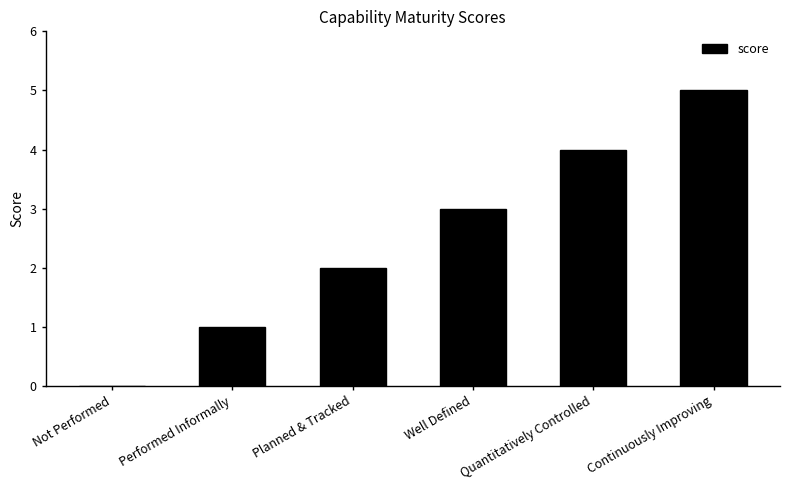

Reading left to right, transcribe all the data shown in this chart.

Not Performed=0	Performed Informally=1	Planned & Tracked=2	Well Defined=3	Quantitatively Controlled=4	Continuously Improving=5